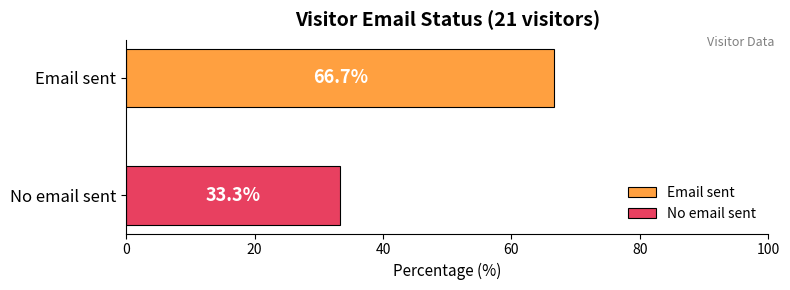

What is the maximum value shown in the chart?

66.7